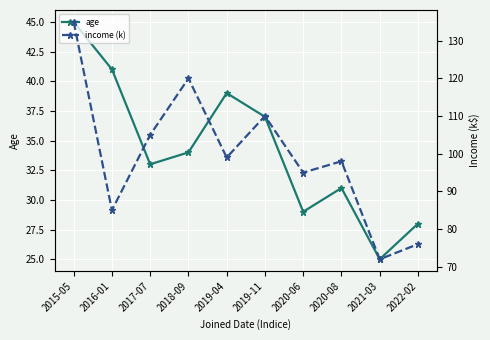

What is the approximate value of income (k) at 2020-06, to the nearest 10?

100